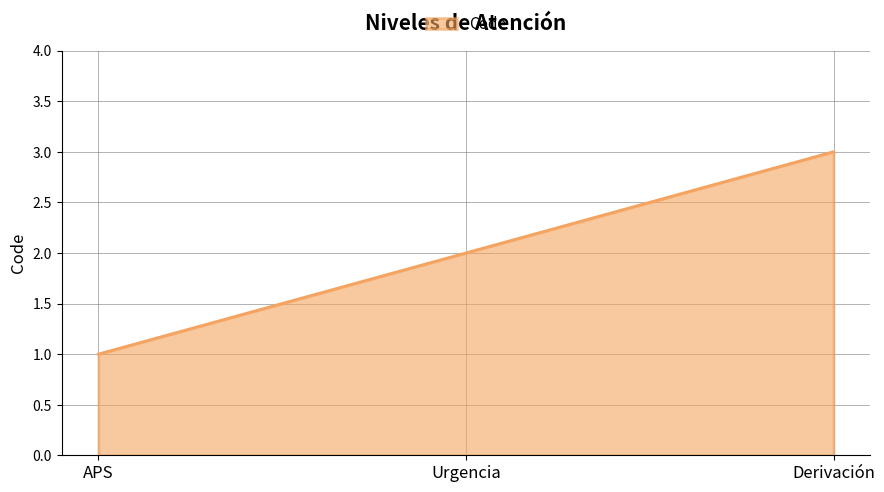

How many values are below 2?

1